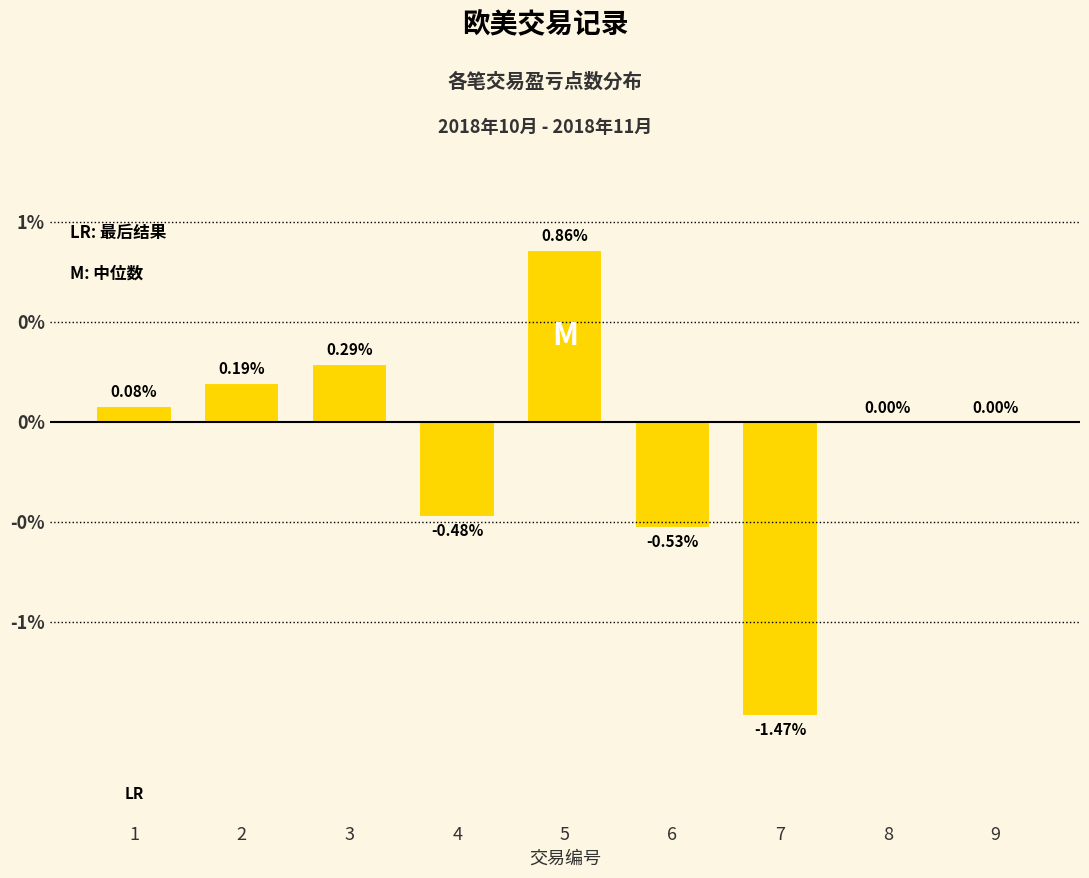

Which label corresponds to the largest value in the chart?

5